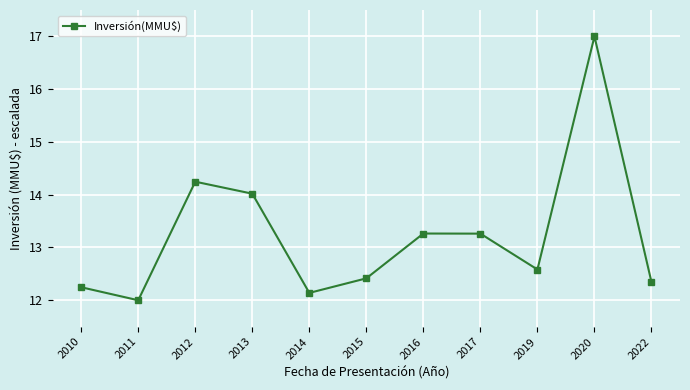

Approximately how many times larger is the value at 2013 compared to 2020?

0.8